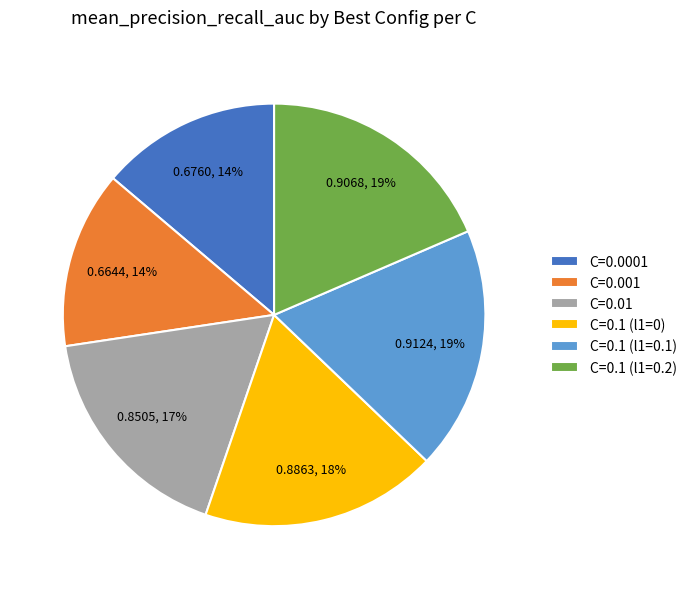

Do C=0.0001 and C=0.1 (l1=0.1) together represent more than half of the pie?

No